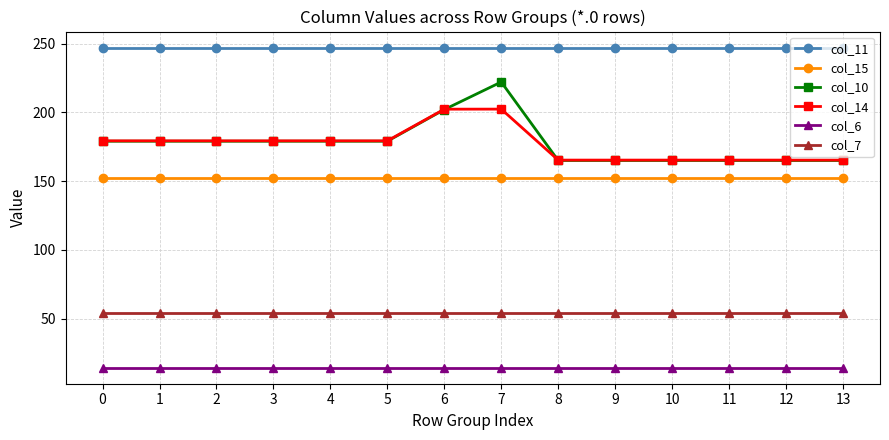

What is the value of the col_7 point at the 6th from the left?

54.2